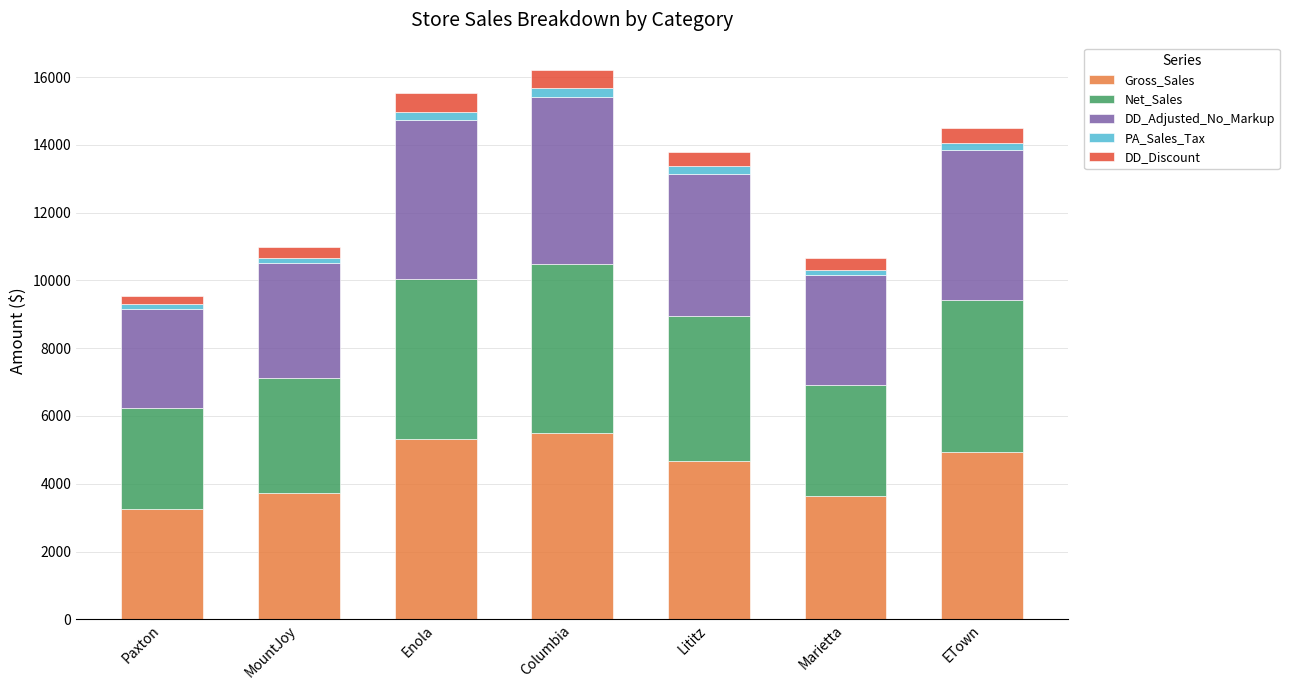

Count the number of categories in the chart.

7